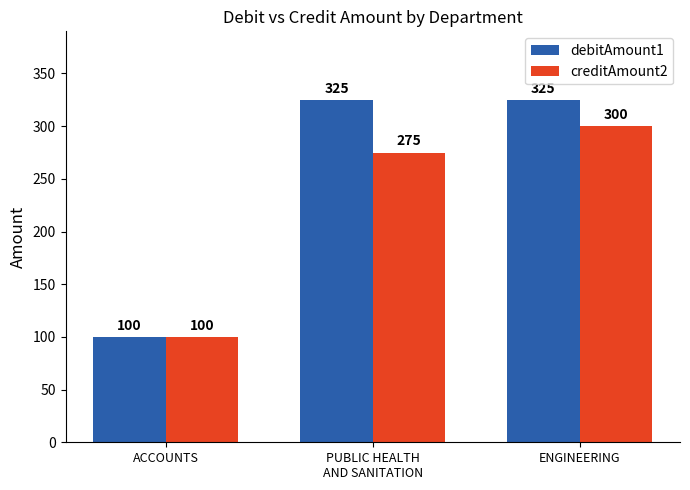

What is the value of the creditAmount2 bar at the 2nd from the left?

275